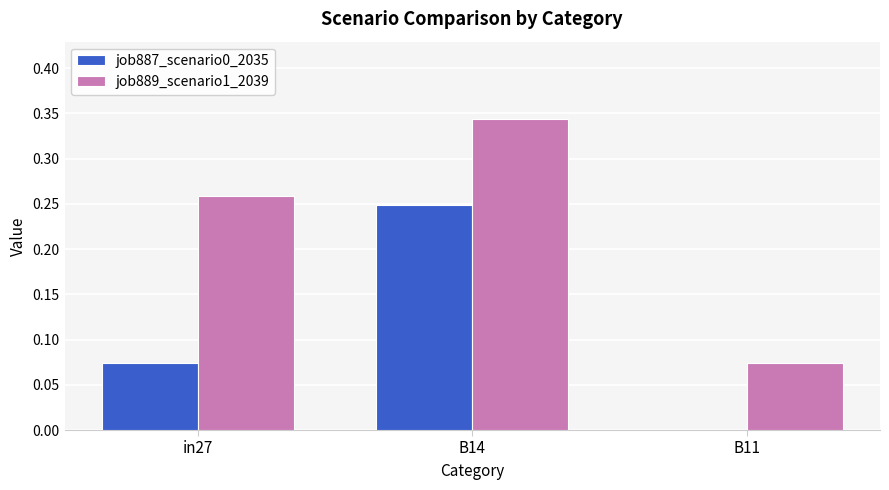

What are all the series names shown in the legend?

job887_scenario0_2035, job889_scenario1_2039